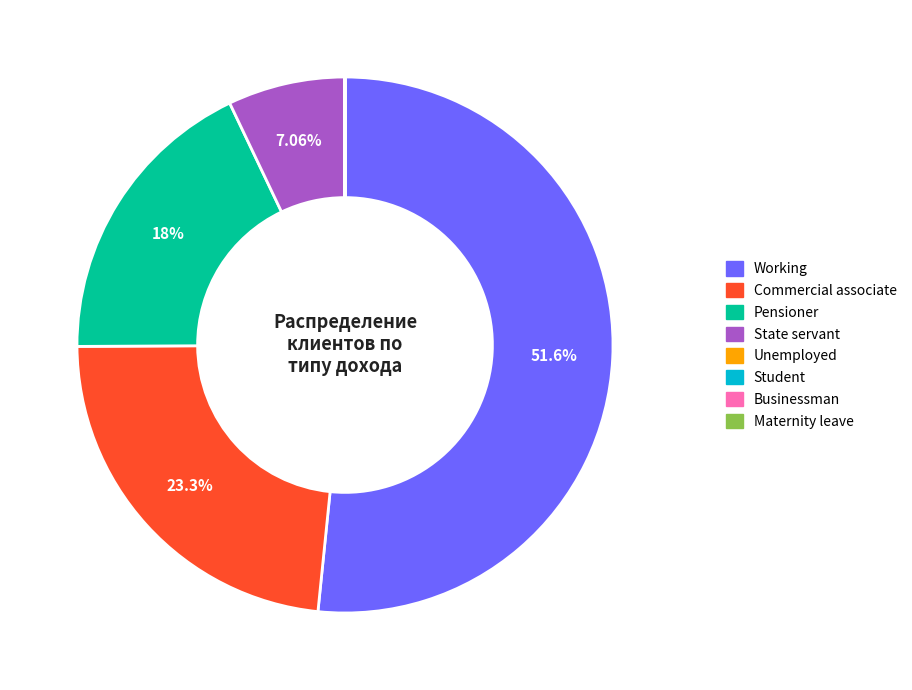

Which category accounts for the majority?

Working